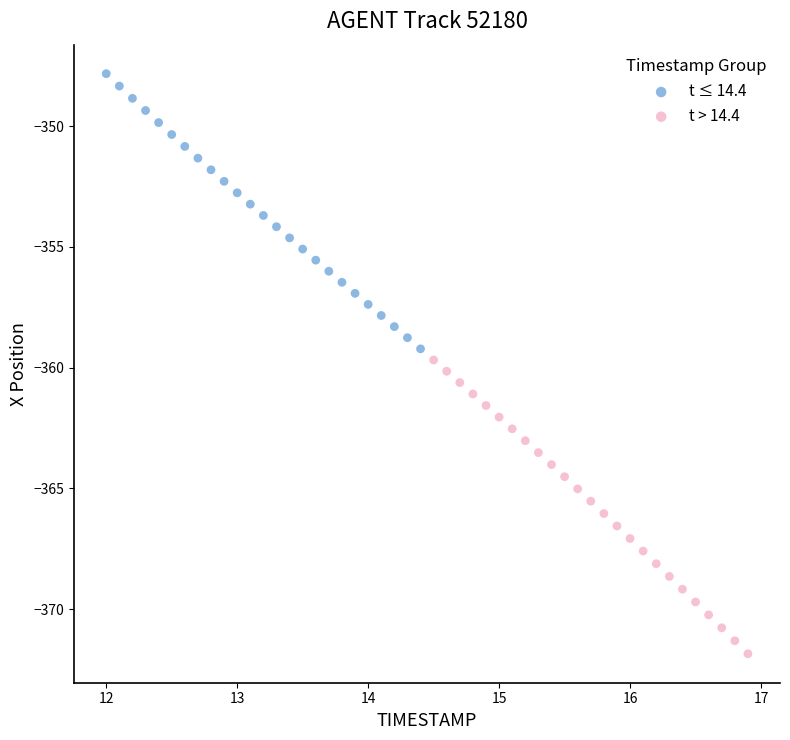

What are all the series names shown in the legend?

t ≤ 14.4, t > 14.4